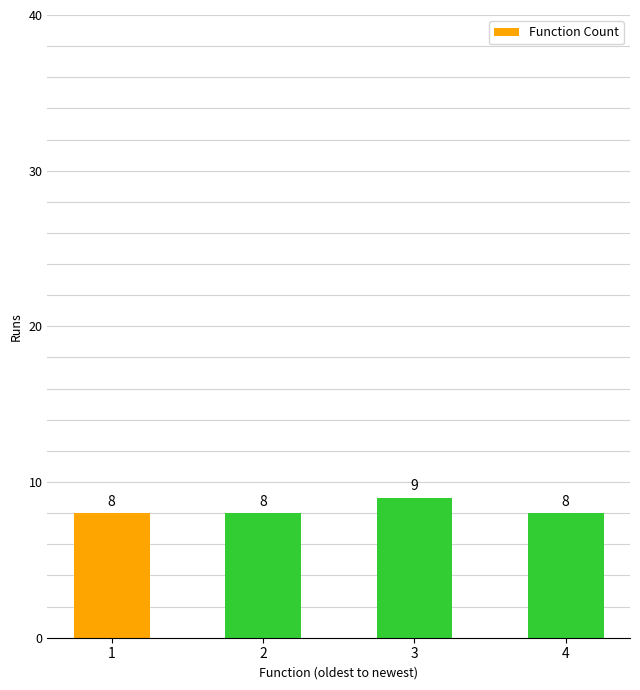

Count the values in the range 8 to 9.

4